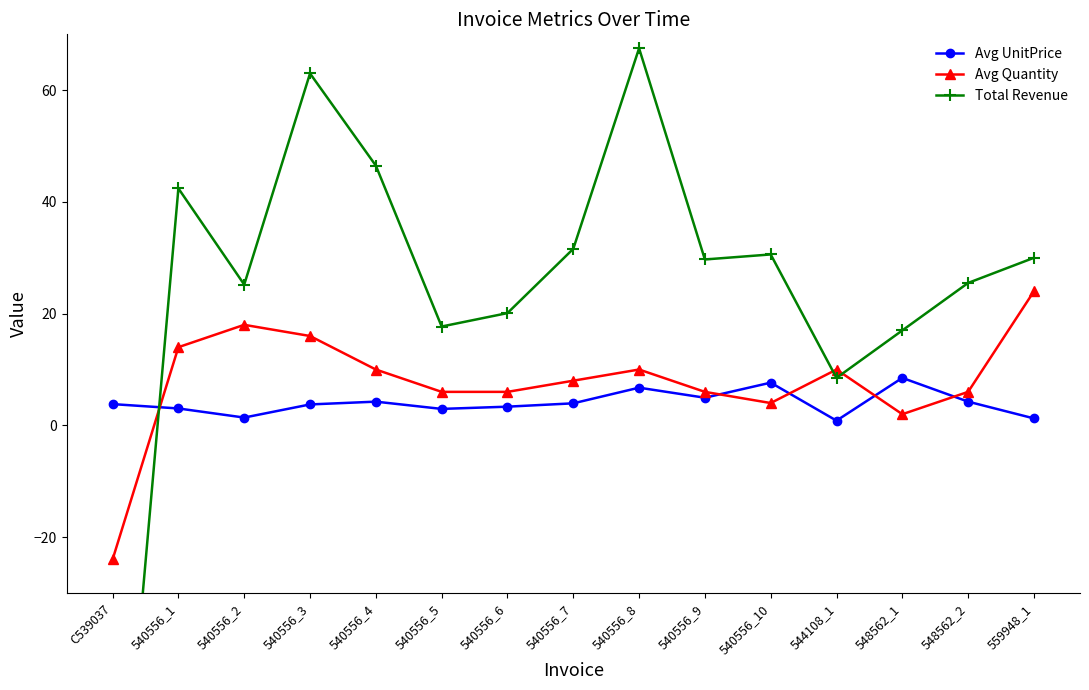

Is the value of Avg Quantity at C539037 greater than the value of Avg UnitPrice at 540556_3?

No